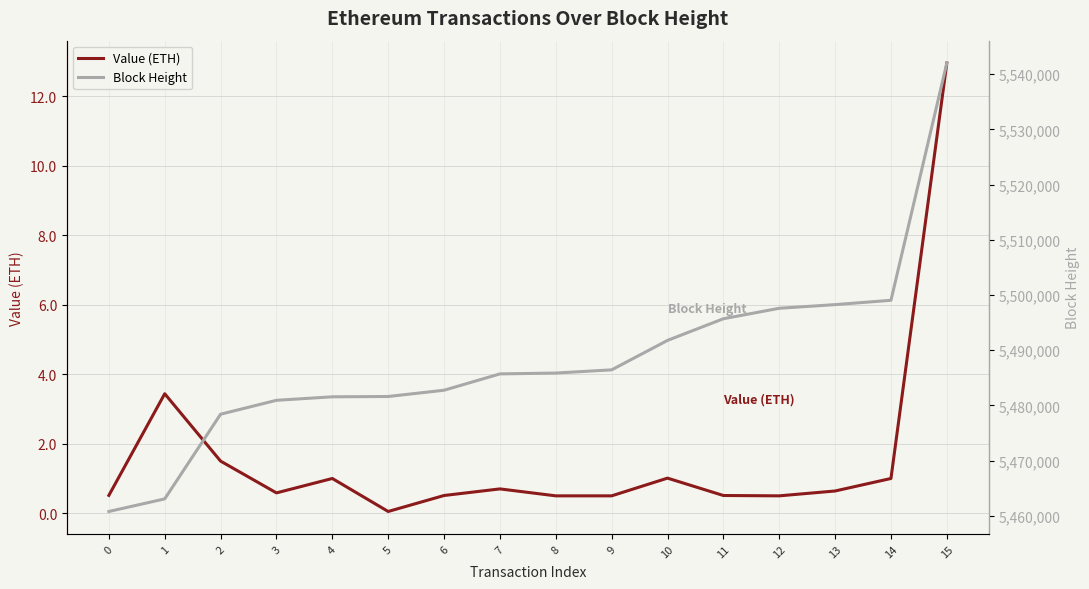

Which category has the highest value across all series?

15